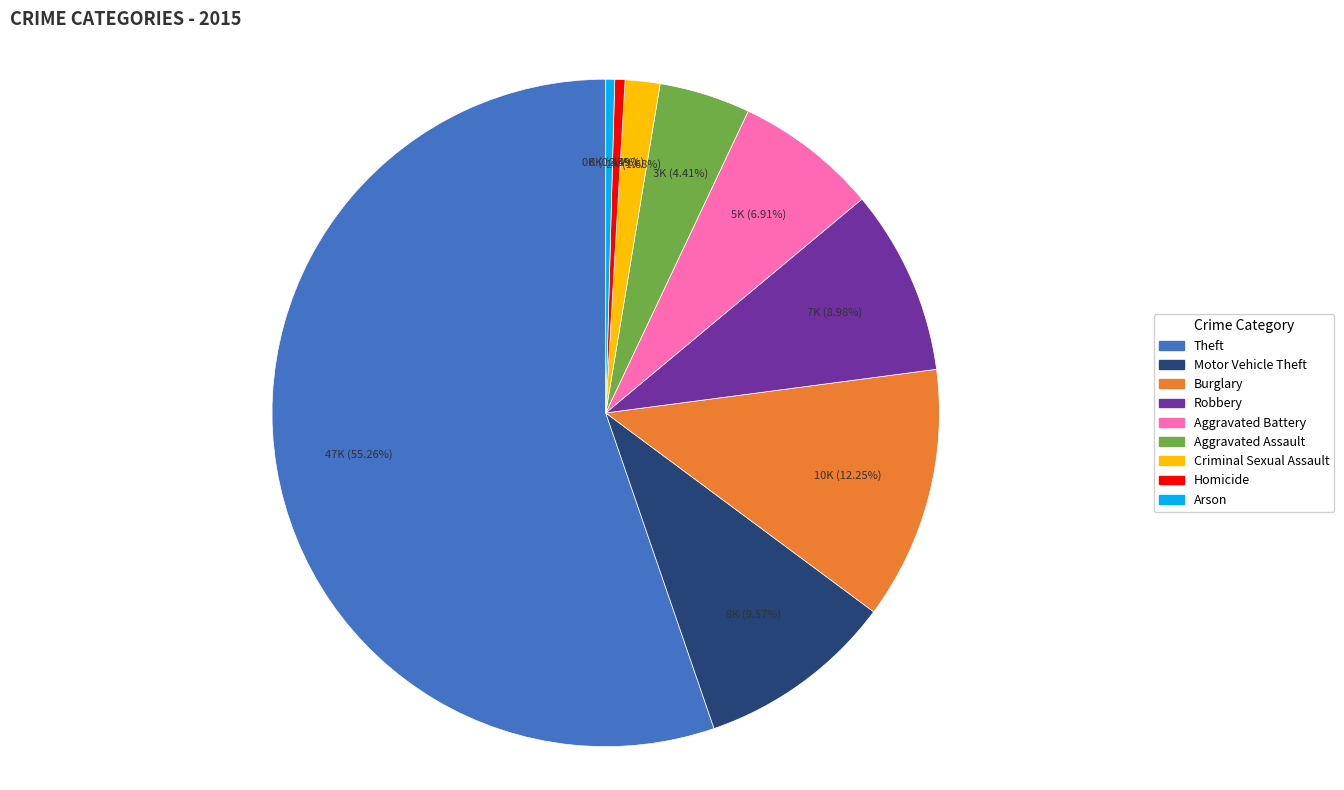

To the nearest percent, what is the difference between the Robbery and Burglary slice percentages?

3%